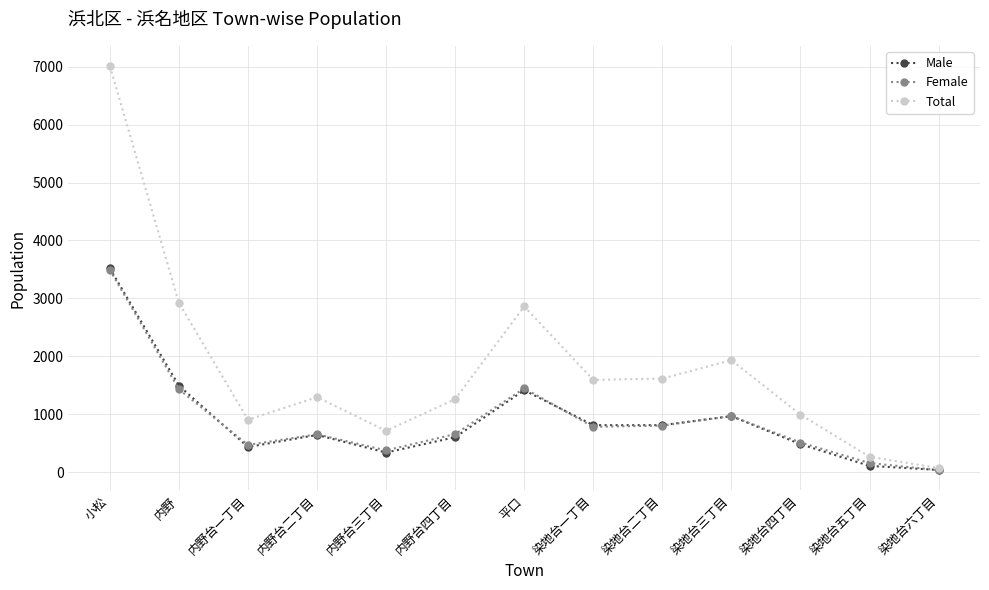

Which category has the highest value across all series?

小松